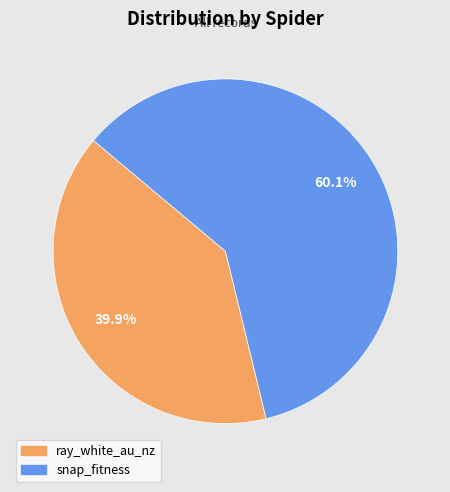

To the nearest percent, what percentage of the pie is snap_fitness?

60%